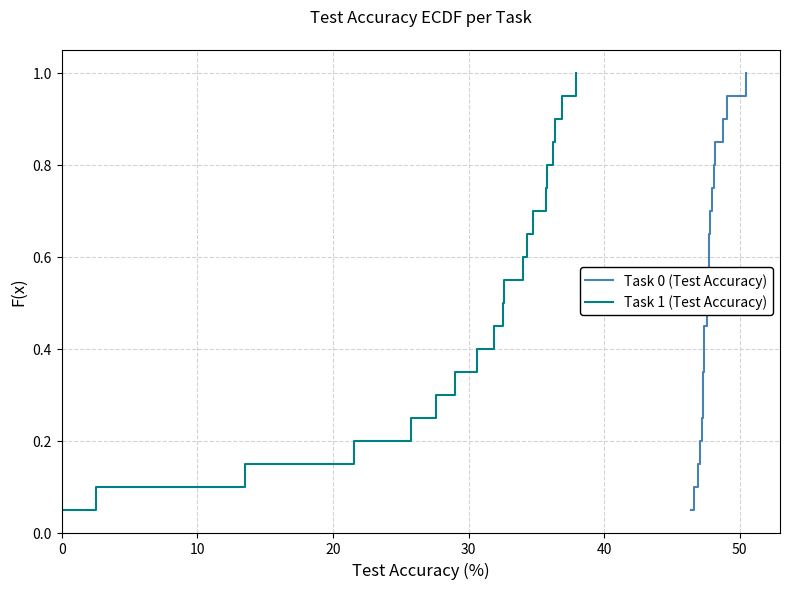

What are all the series names shown in the legend?

Task 0 (Test Accuracy), Task 1 (Test Accuracy)